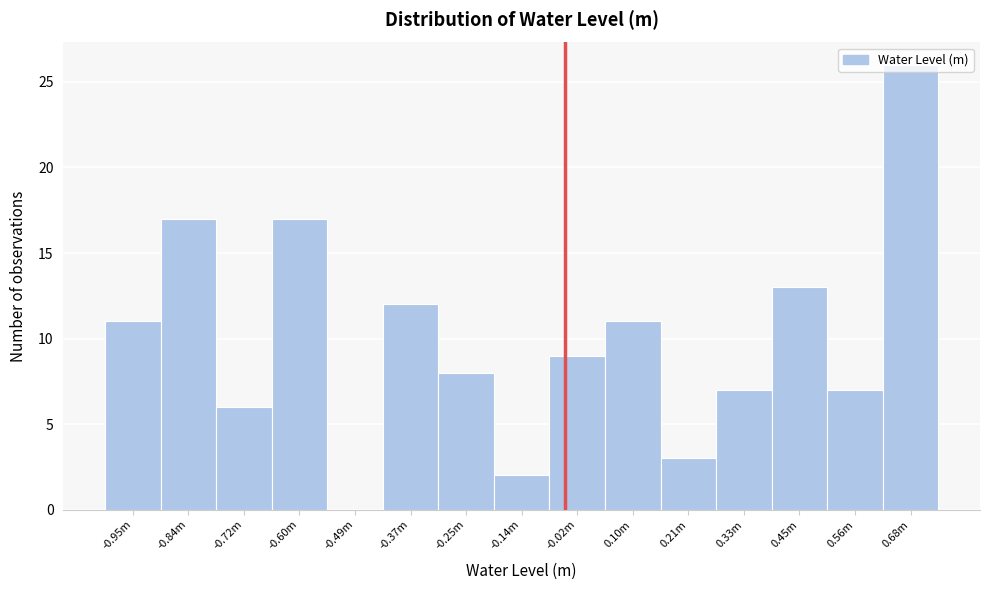

Is it true that the value at -0.60m is 3?

False